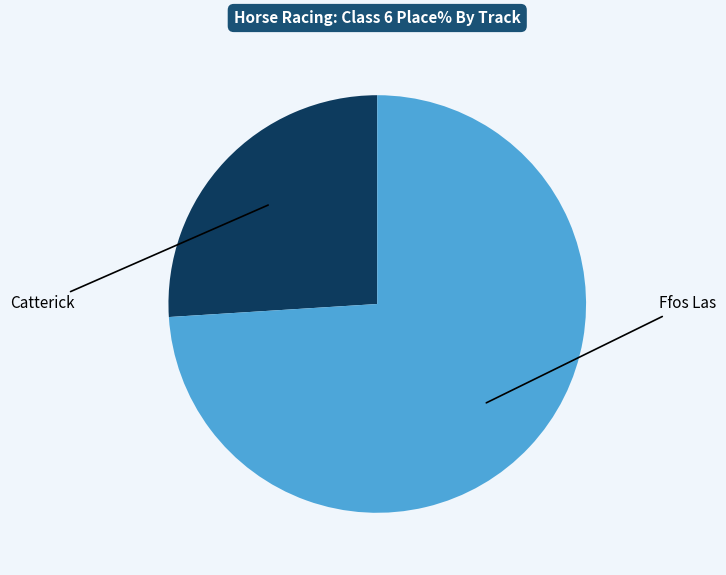

Is there any slice that represents more than half of the pie?

Yes